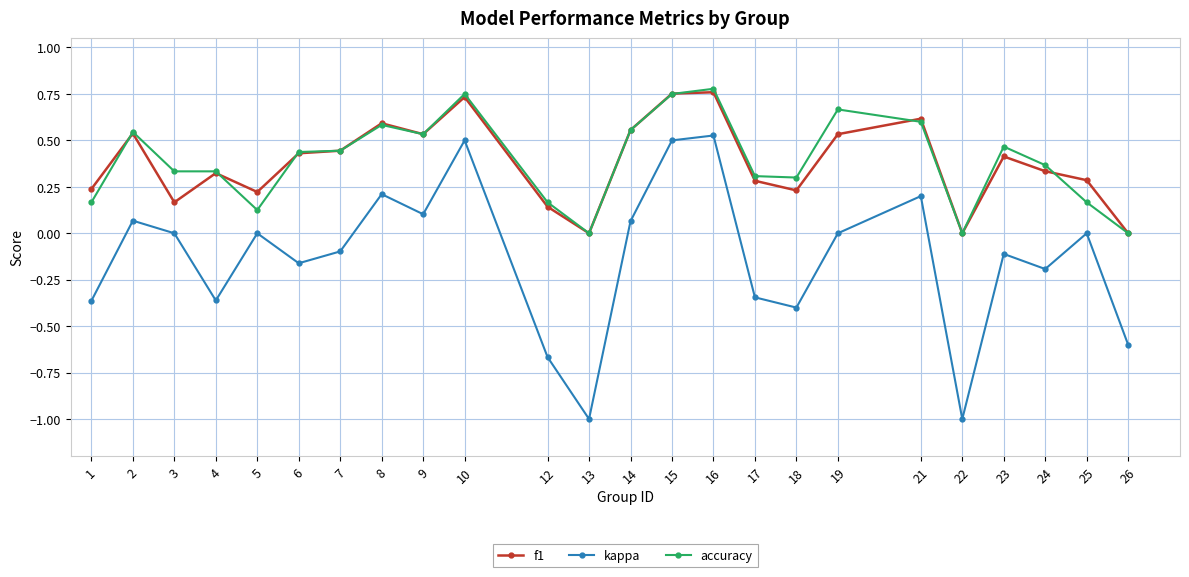

True or false: accuracy and f1 intersect in this chart.

True